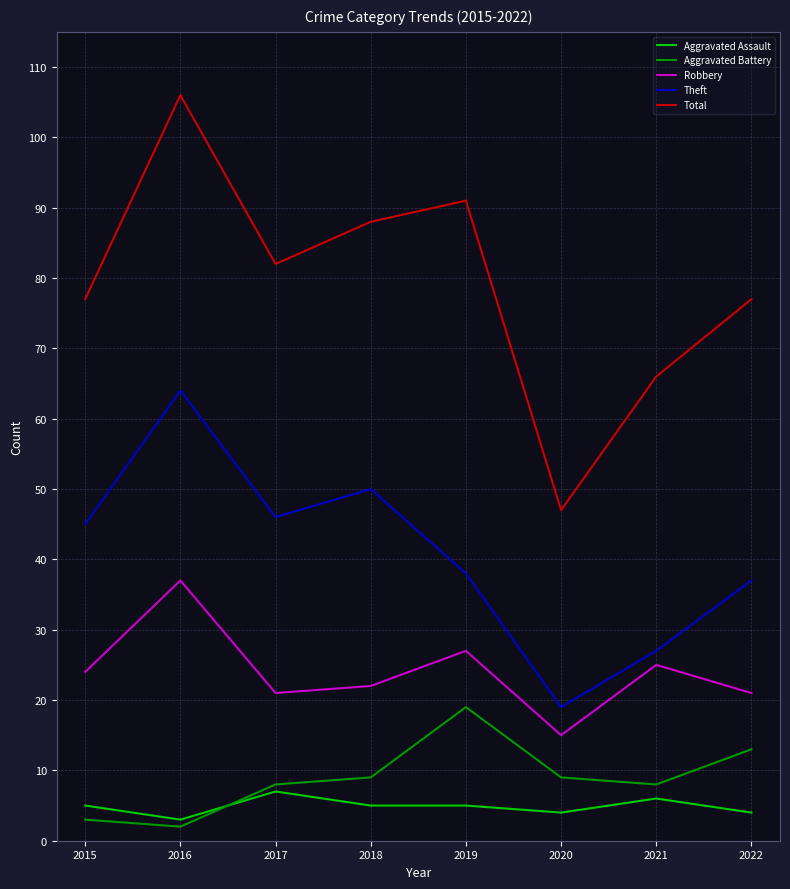

What value does the Total series have at 2022, to the nearest 5?

75